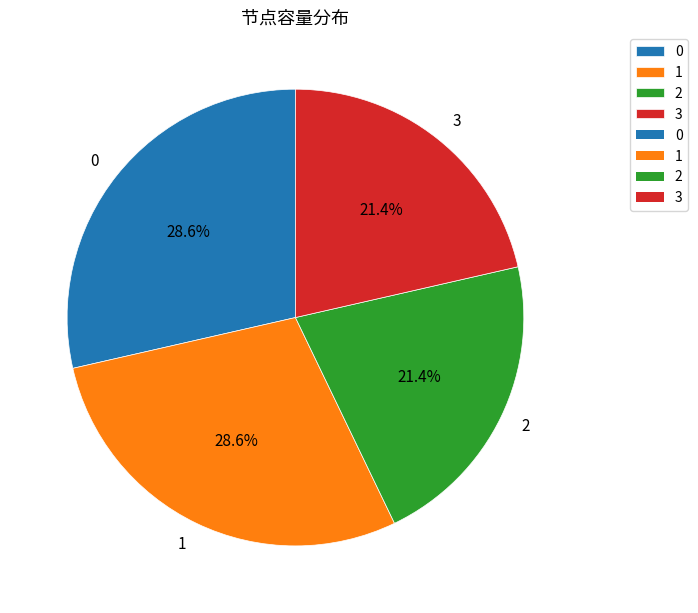

To the nearest percent, what portion does 3 represent?

21%